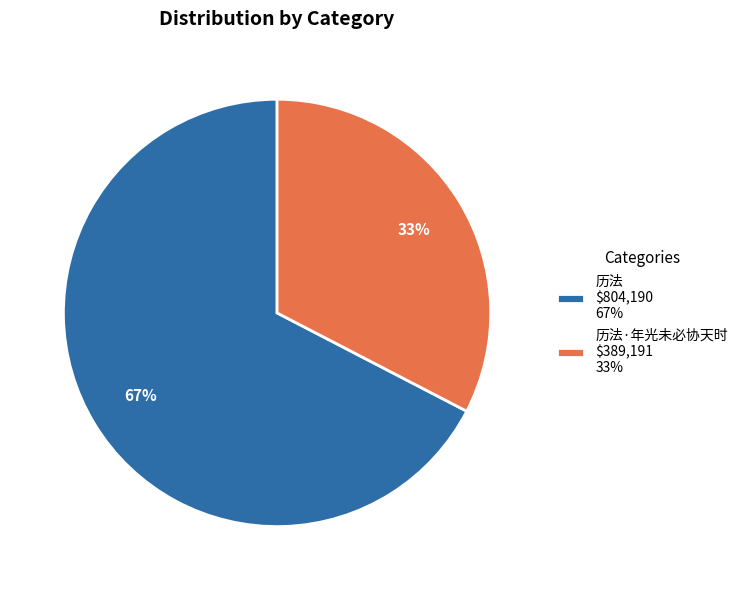

How many slices are in this pie chart?

2